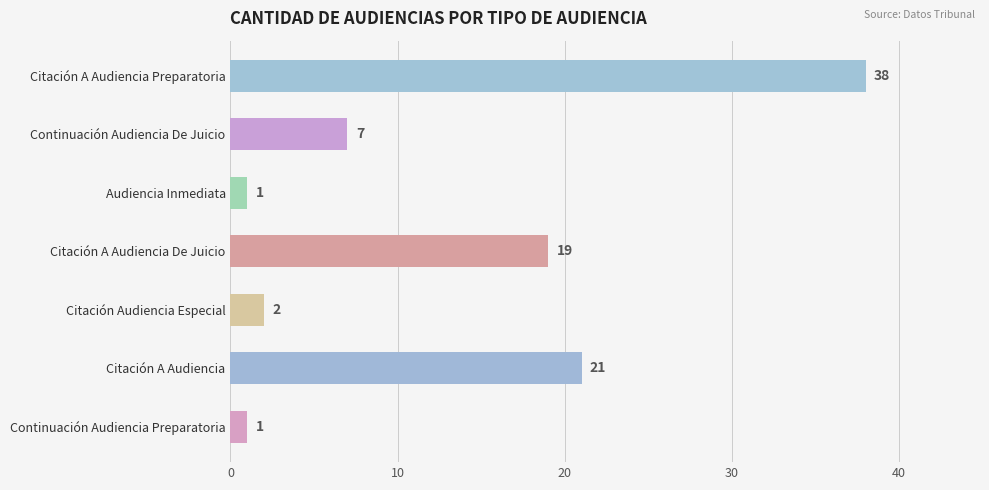

What is the value of the 4th bar from the top?

19